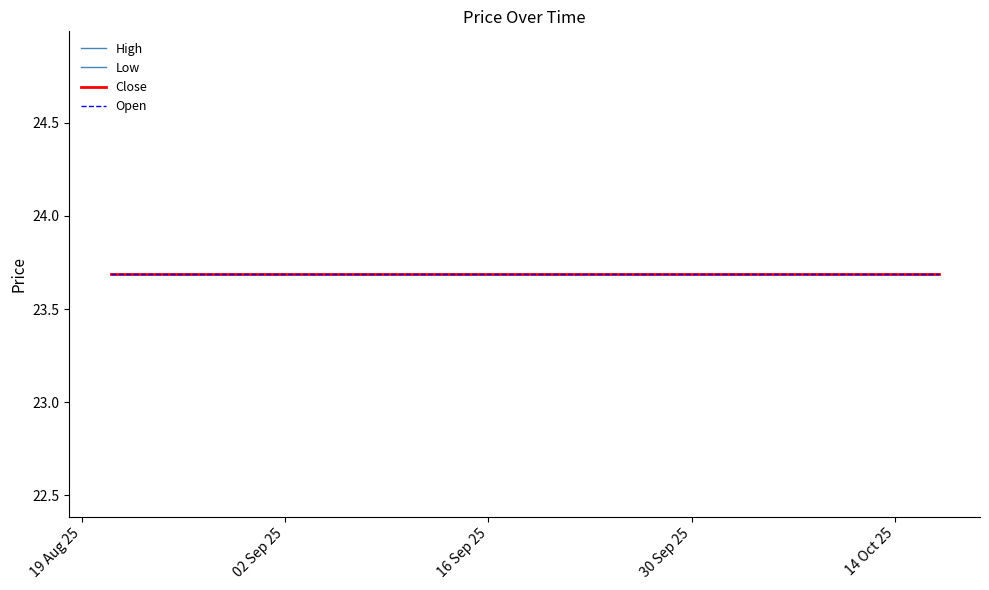

True or false: Low and Volume cross at least once.

False